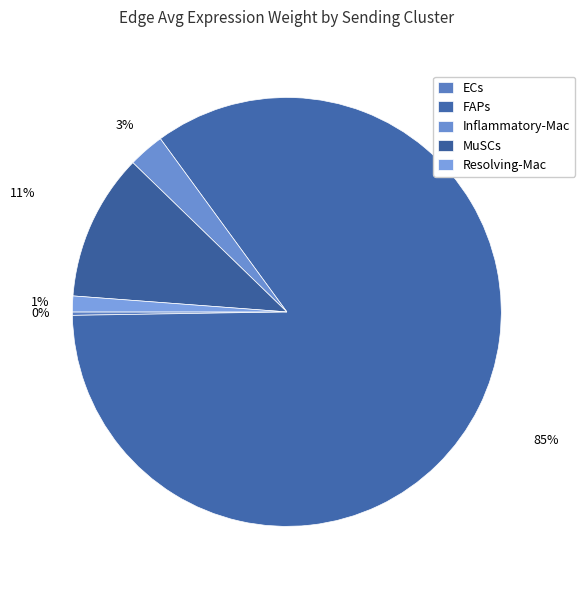

How many slices are in this pie chart?

5